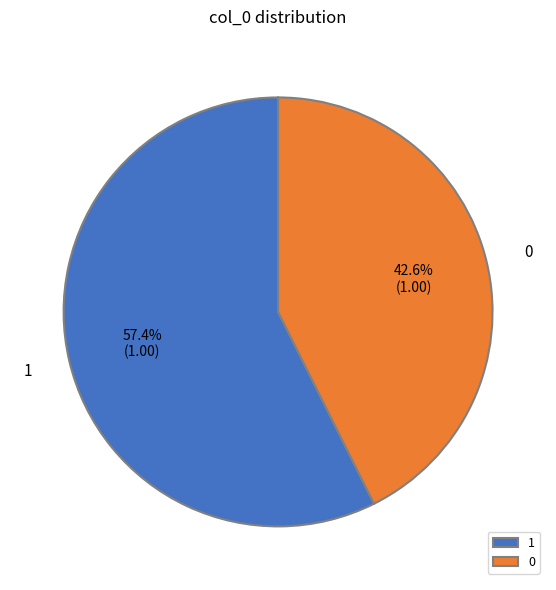

What is the majority slice?

1